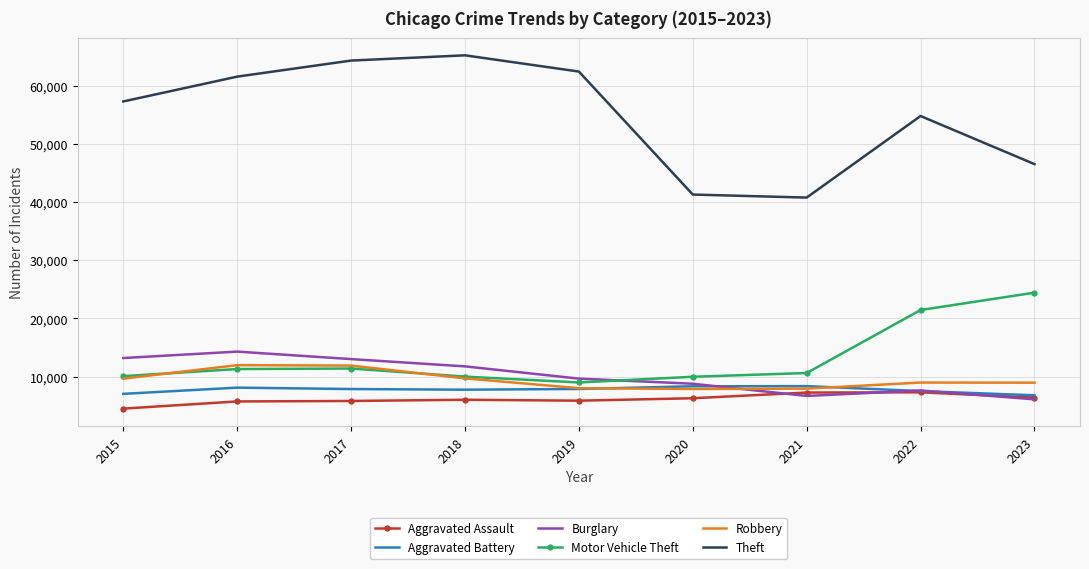

Is the value of Aggravated Battery at 2021 greater than the value of Theft at 2018?

No